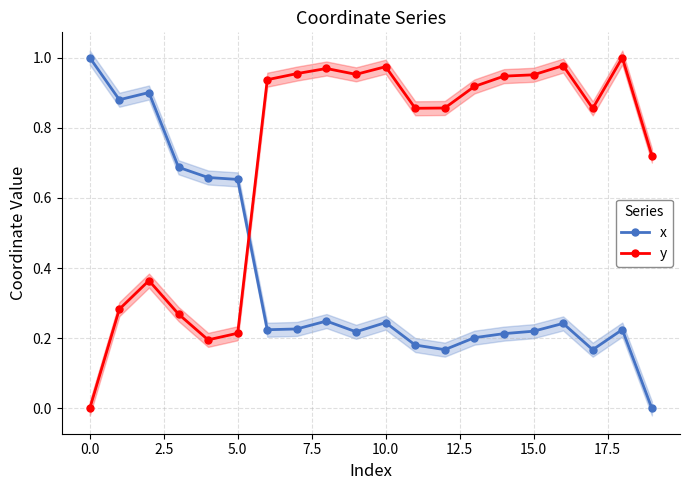

Rank the series by their maximum value, from lowest to highest.

x, y